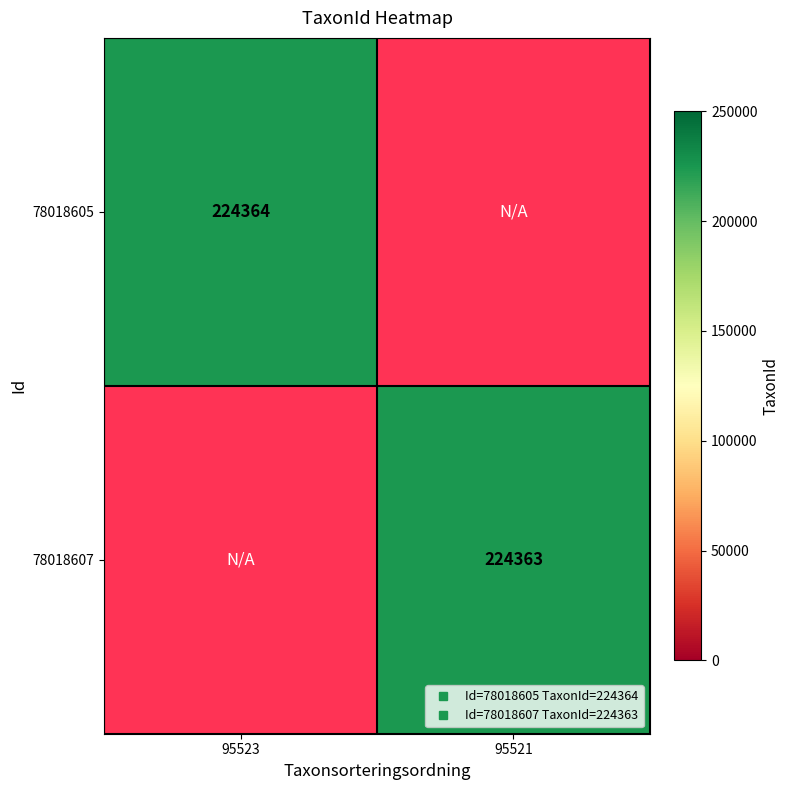

Is the value of 78018607 at 95521 greater than the value of 78018605 at 95521?

No